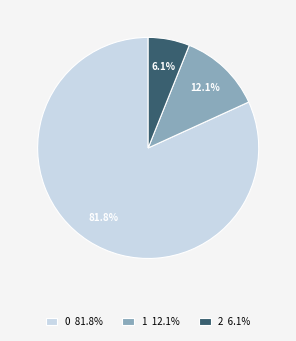

Is there a majority slice in this chart?

Yes